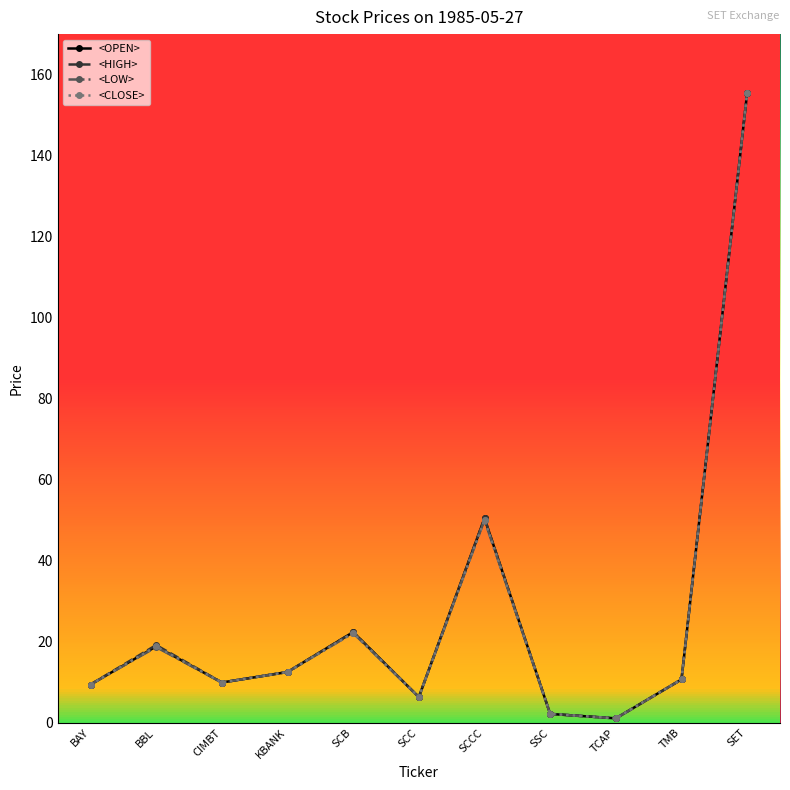

The value of <LOW> at SCB is 22.1. True or false?

True